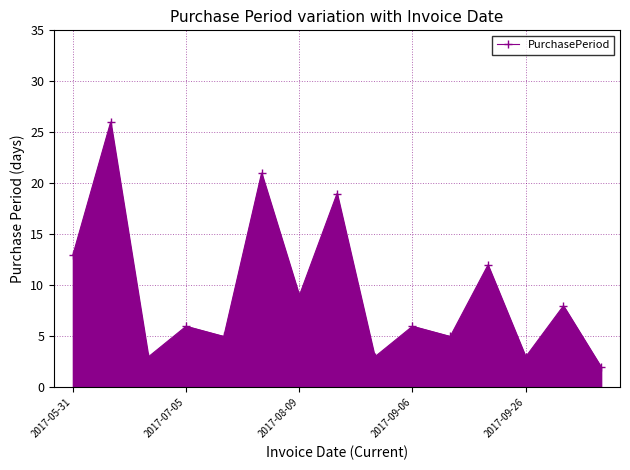

What is the greatest value displayed?

26